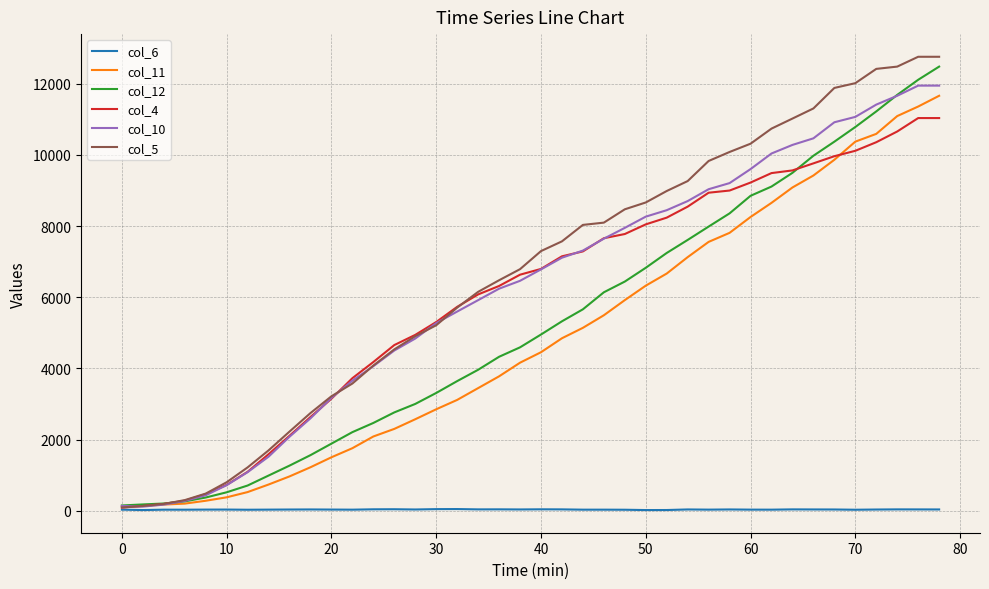

Which series has the largest range (max minus min)?

col_5